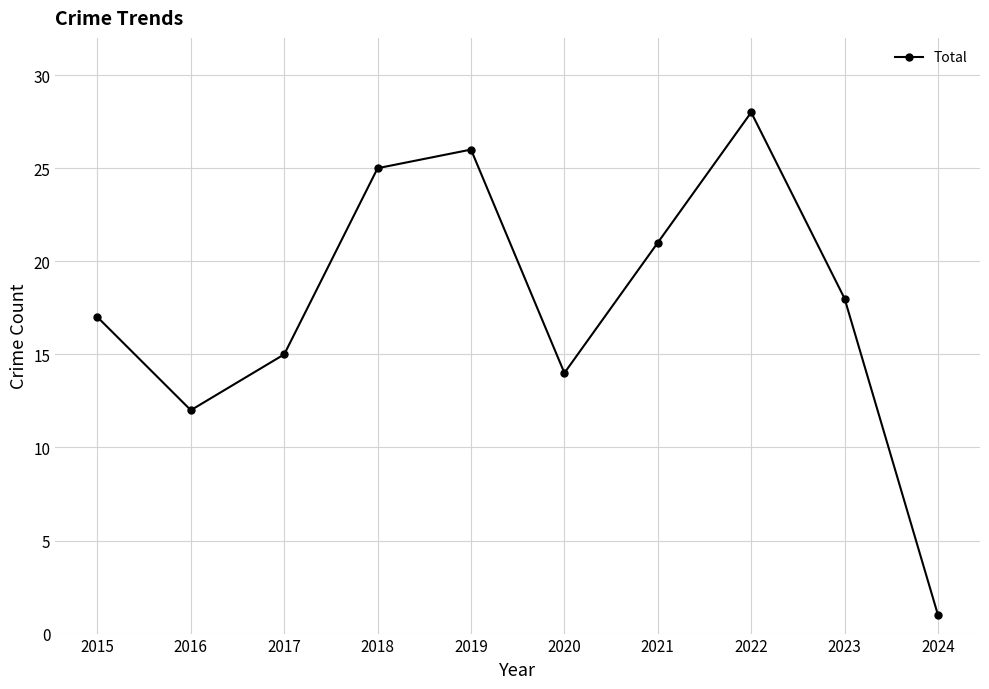

At which category does the data reach its first local valley?

2016